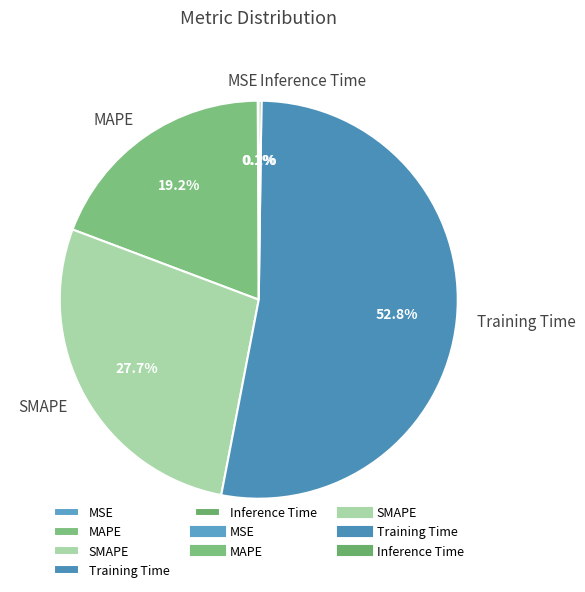

Which slice is the largest?

Training Time